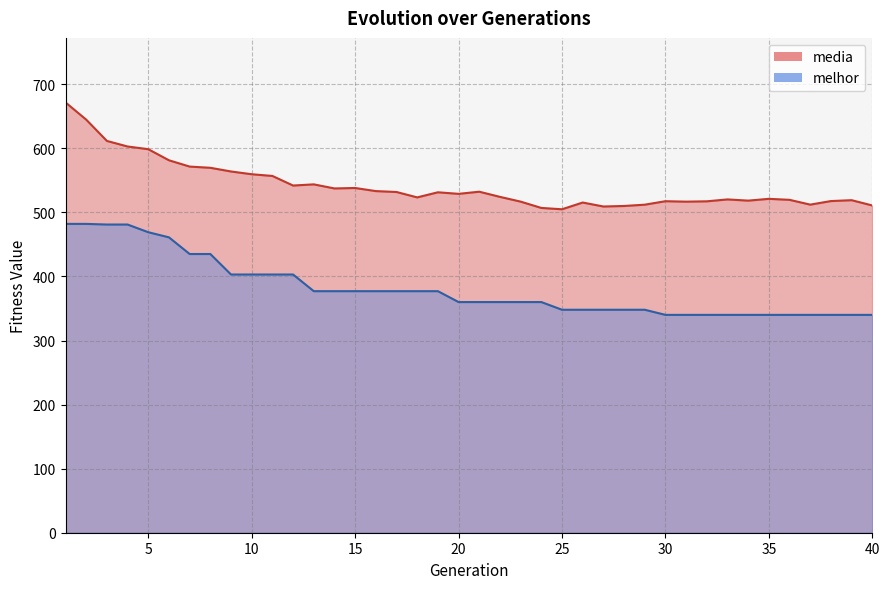

What is the spread (max minus min) of values at 39?

179.0